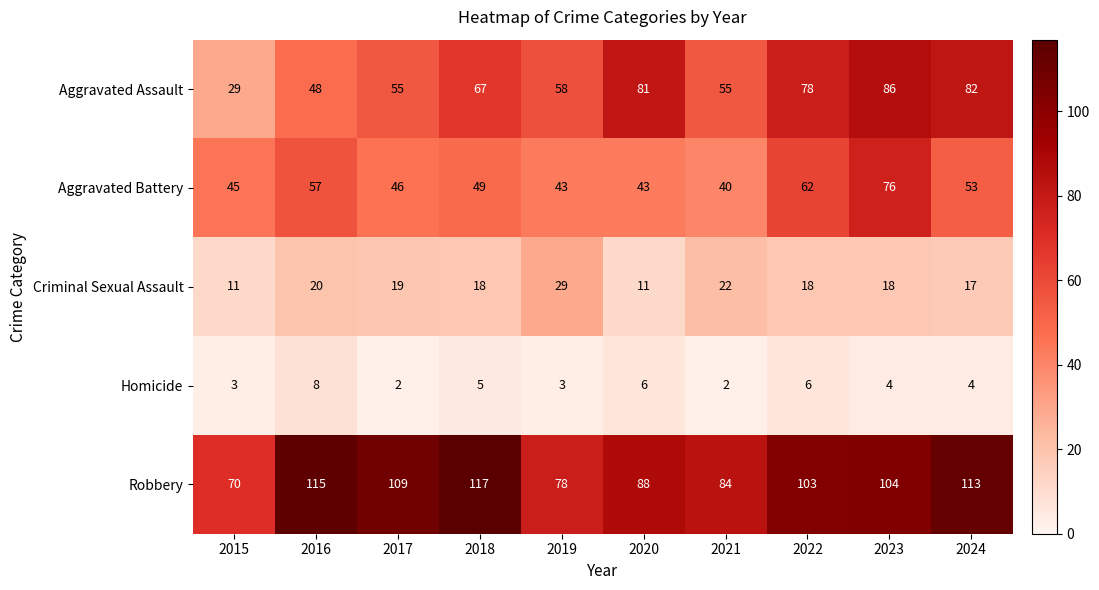

What is the approximate value of Criminal Sexual Assault at 2015, to the nearest 5?

10